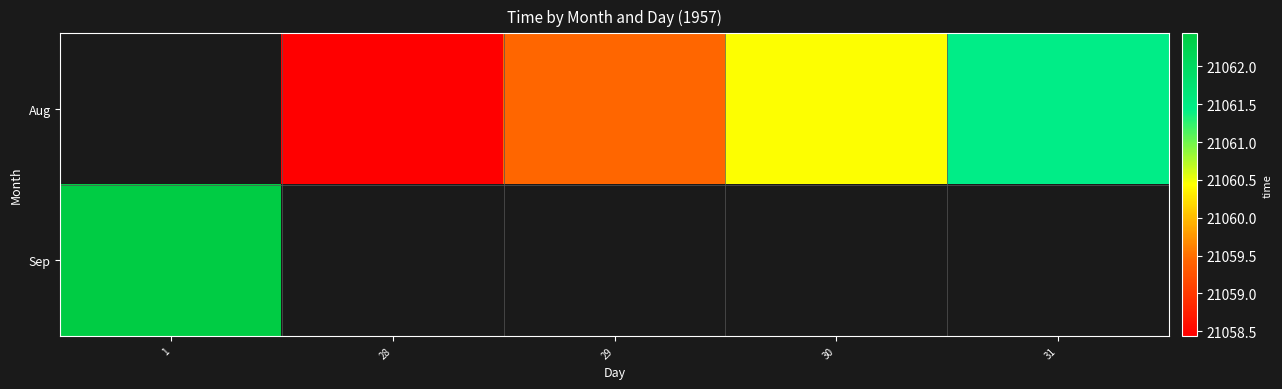

Which has a higher value, 28 or 30?

30